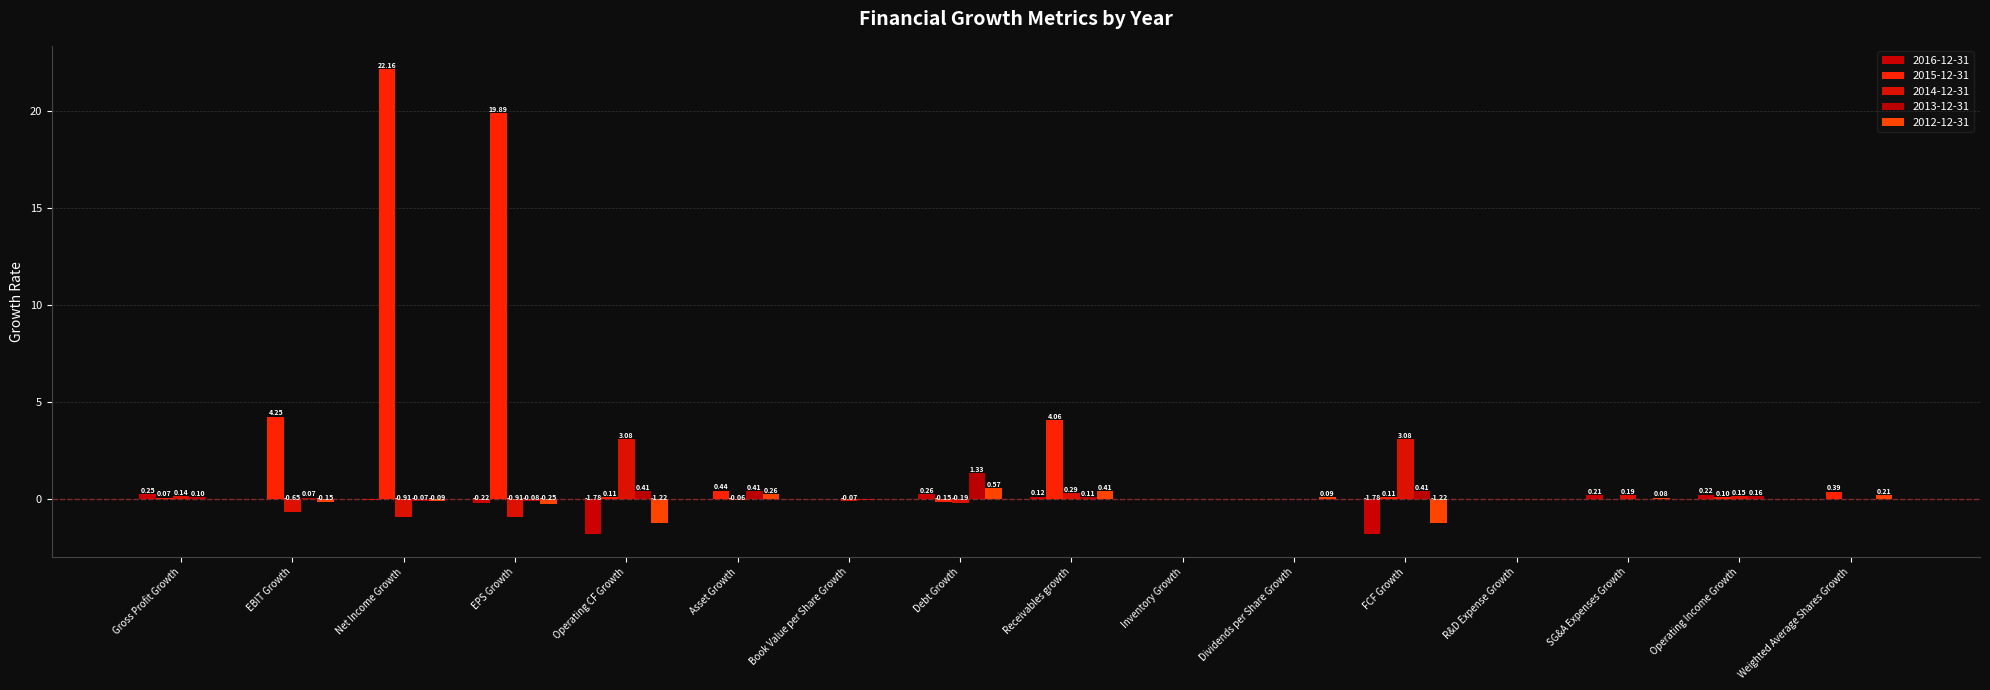

Reading left to right, transcribe all the data shown in this chart.

2016-12-31: Gross Profit Growth=0.3	EBIT Growth=-0.0	Net Income Growth=-0.0	EPS Growth=-0.2	Operating CF Growth=-1.8	Asset Growth=-0.0	Book Value per Share Growth=0.0	Debt Growth=0.3	Receivables growth=0.1	Inventory Growth=0.0	Dividends per Share Growth=0.0	FCF Growth=-1.8	R&D Expense Growth=0.0	SG&A Expenses Growth=0.2	Operating Income Growth=0.2	Weighted Average Shares Growth=0.0
2015-12-31: Gross Profit Growth=0.1	EBIT Growth=4.2	Net Income Growth=22.2	EPS Growth=19.9	Operating CF Growth=0.1	Asset Growth=0.4	Book Value per Share Growth=0.0	Debt Growth=-0.2	Receivables growth=4.1	Inventory Growth=0.0	Dividends per Share Growth=0.0	FCF Growth=0.1	R&D Expense Growth=0.0	SG&A Expenses Growth=0.0	Operating Income Growth=0.1	Weighted Average Shares Growth=0.4
2014-12-31: Gross Profit Growth=0.1	EBIT Growth=-0.6	Net Income Growth=-0.9	EPS Growth=-0.9	Operating CF Growth=3.1	Asset Growth=-0.1	Book Value per Share Growth=-0.1	Debt Growth=-0.2	Receivables growth=0.3	Inventory Growth=0.0	Dividends per Share Growth=-0.0	FCF Growth=3.1	R&D Expense Growth=0.0	SG&A Expenses Growth=0.2	Operating Income Growth=0.2	Weighted Average Shares Growth=0.0
2013-12-31: Gross Profit Growth=0.1	EBIT Growth=0.1	Net Income Growth=-0.1	EPS Growth=-0.1	Operating CF Growth=0.4	Asset Growth=0.4	Book Value per Share Growth=-0.0	Debt Growth=1.3	Receivables growth=0.1	Inventory Growth=0.0	Dividends per Share Growth=-0.0	FCF Growth=0.4	R&D Expense Growth=0.0	SG&A Expenses Growth=-0.0	Operating Income Growth=0.2	Weighted Average Shares Growth=0.0
2012-12-31: Gross Profit Growth=-0.0	EBIT Growth=-0.2	Net Income Growth=-0.1	EPS Growth=-0.2	Operating CF Growth=-1.2	Asset Growth=0.3	Book Value per Share Growth=-0.0	Debt Growth=0.6	Receivables growth=0.4	Inventory Growth=0.0	Dividends per Share Growth=0.1	FCF Growth=-1.2	R&D Expense Growth=0.0	SG&A Expenses Growth=0.1	Operating Income Growth=-0.0	Weighted Average Shares Growth=0.2